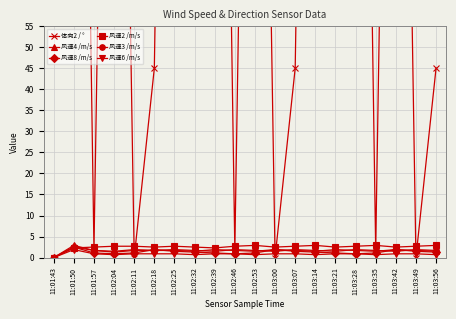

What is the difference between the maximum and minimum values in the 风速4 /m/s series?

2.9